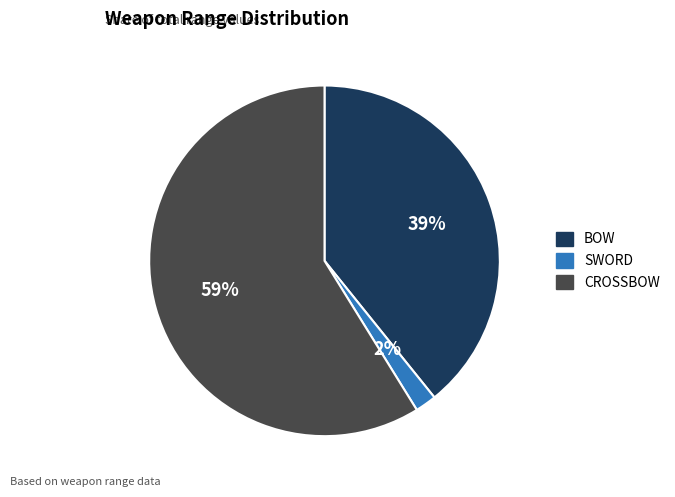

To the nearest percent, what is the difference between the largest and smallest slice percentages?

57%